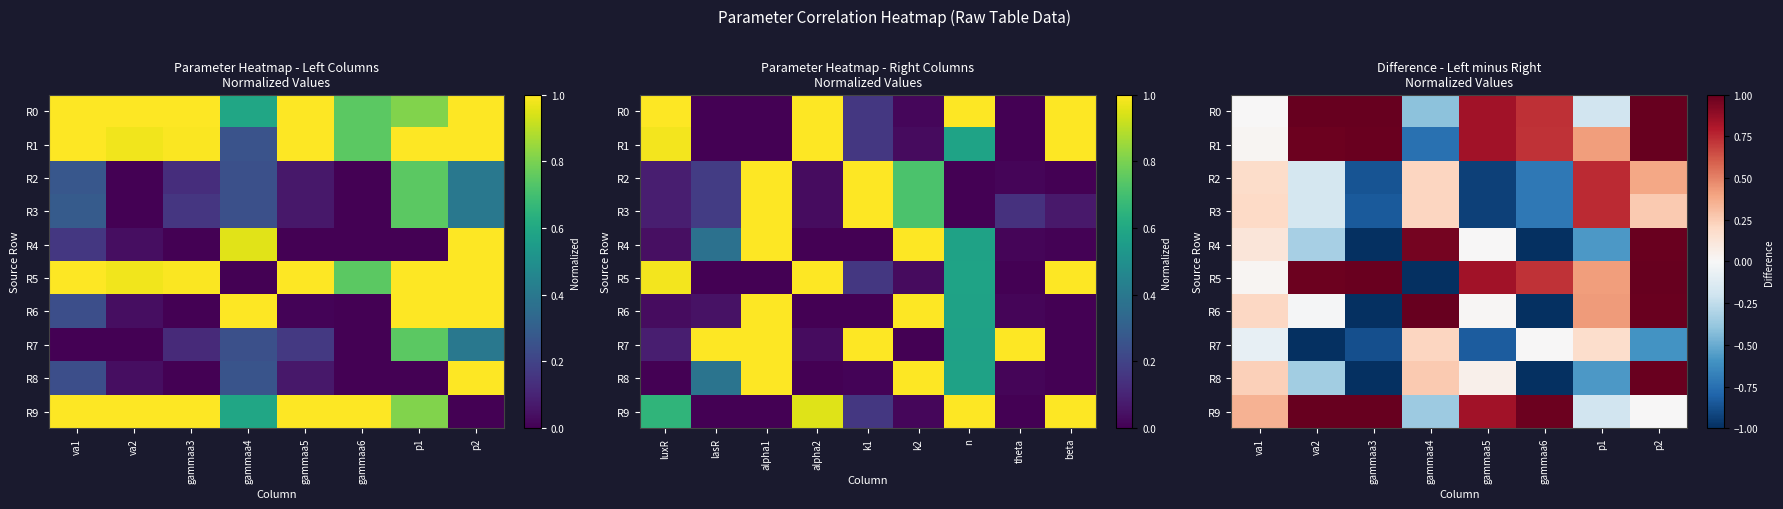

What is the sum of the R0 values at va1 and p2?

1.0